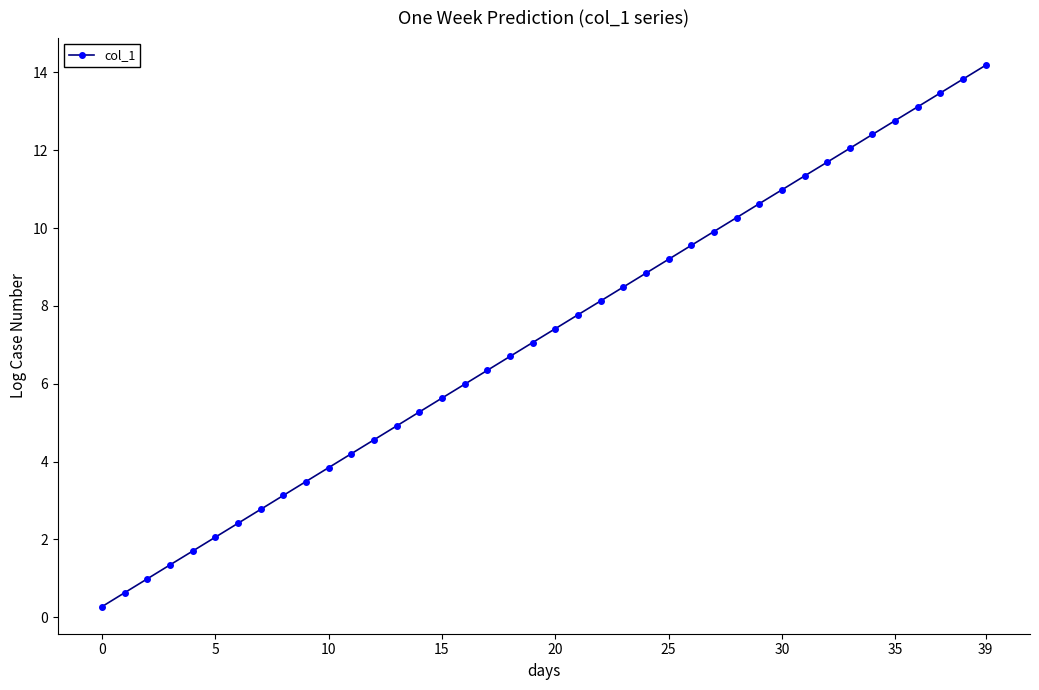

True or false: the data has more than 1 interior local peaks.

False